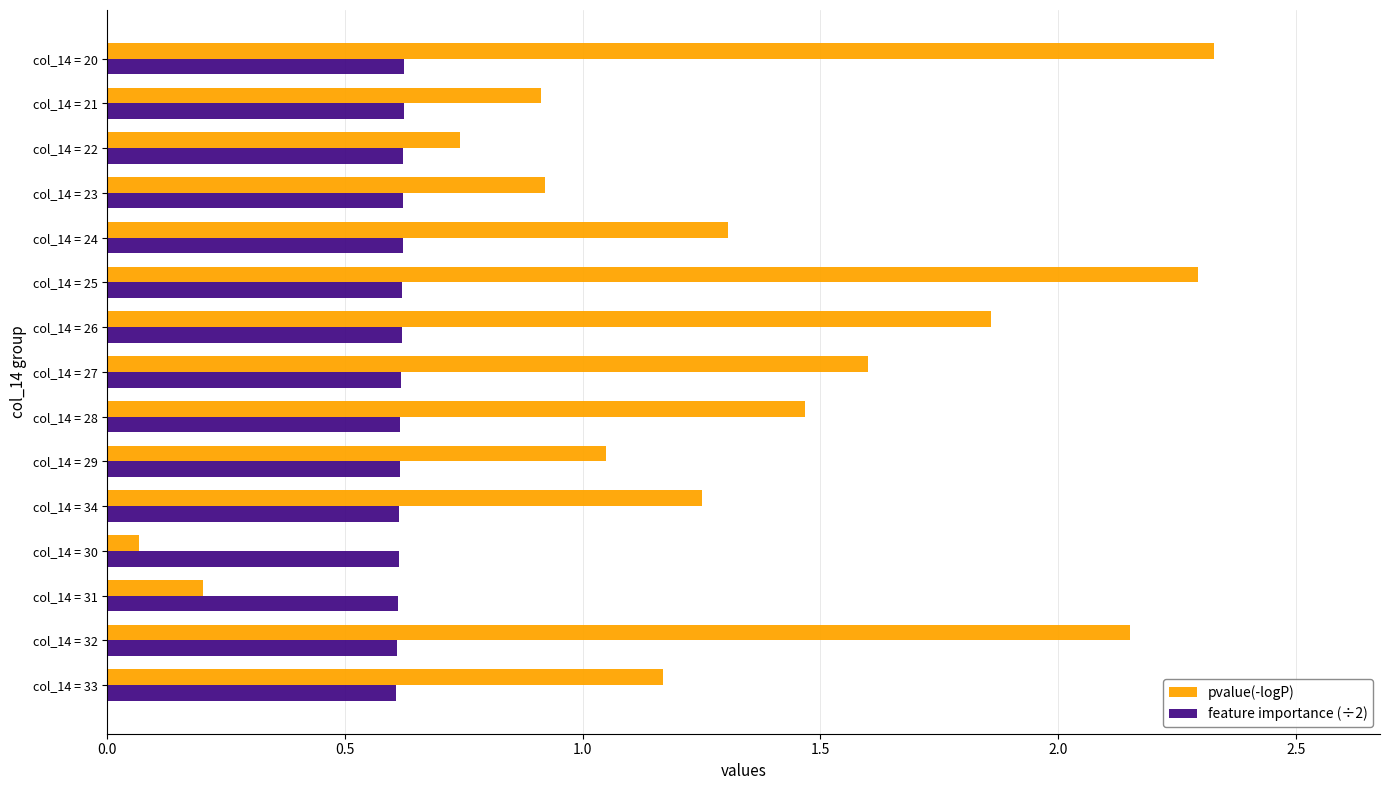

Is it true that pvalue(-logP) equals 0.9 at col_14 = 21?

True